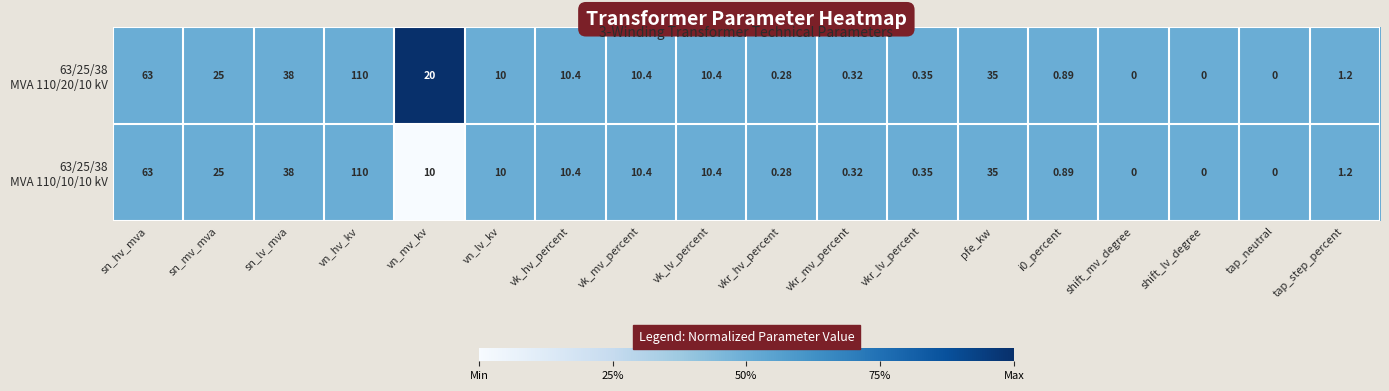

Which category has the highest value across all series?

vn_hv_kv